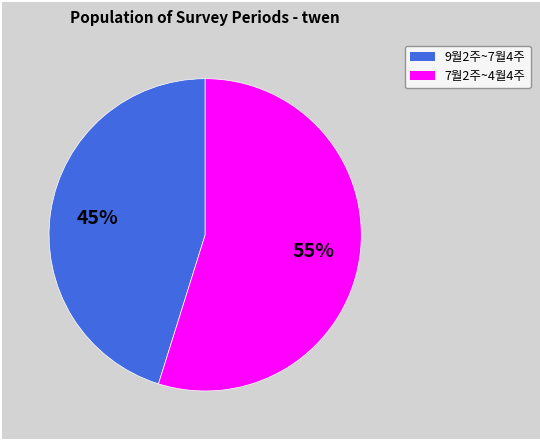

How many segments does this pie chart have?

2